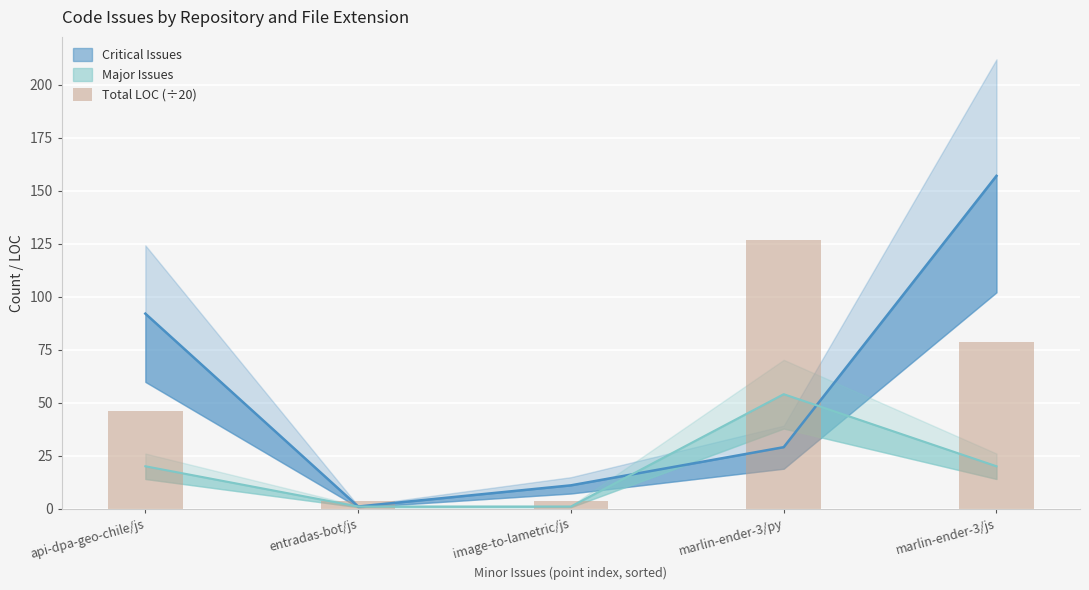

What is the label of the 4th bar from the right?

entradas-bot/js